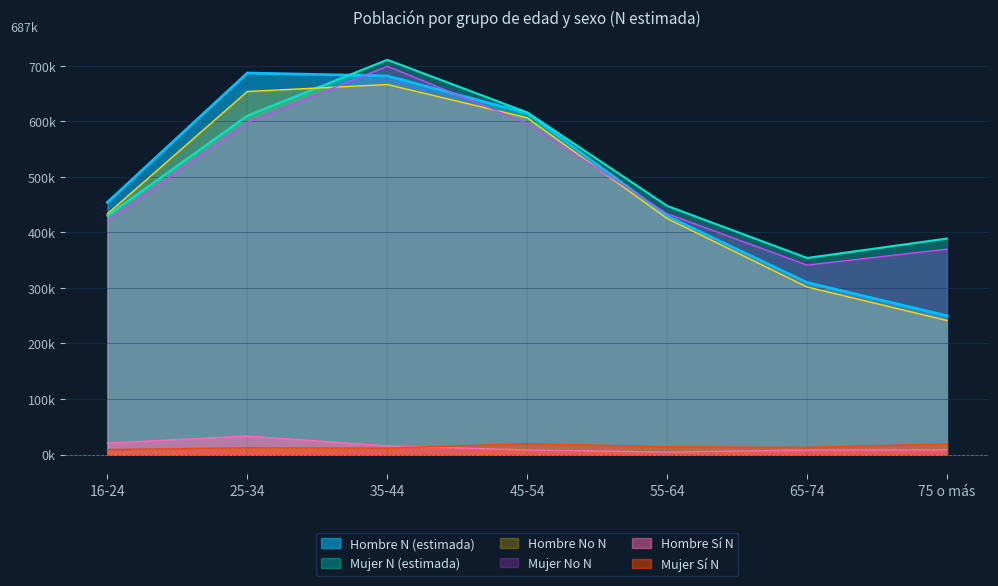

What is the difference between the second highest and minimum values in the Hombre N (estimada) series?

432012